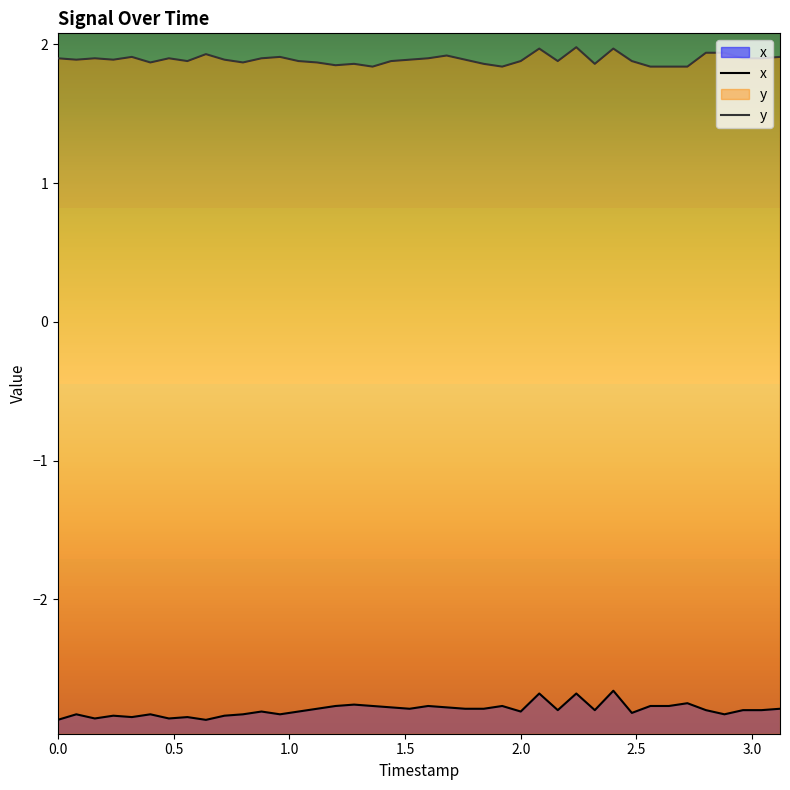

What is the difference between the maximum and minimum values in the x series?

0.2